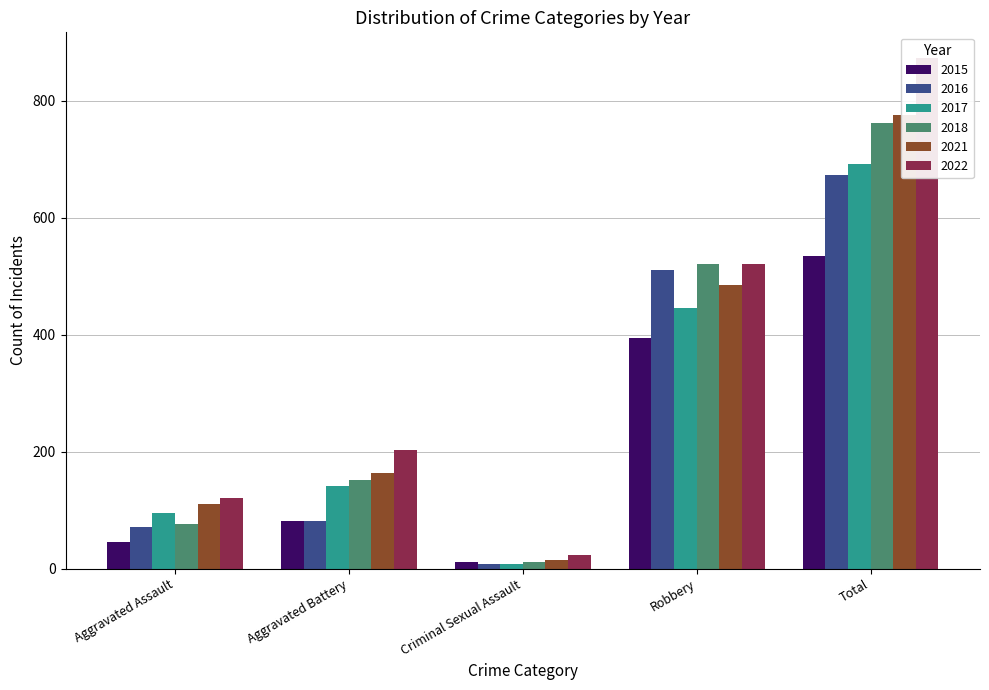

How many values in the 2016 series exceed 82?

2